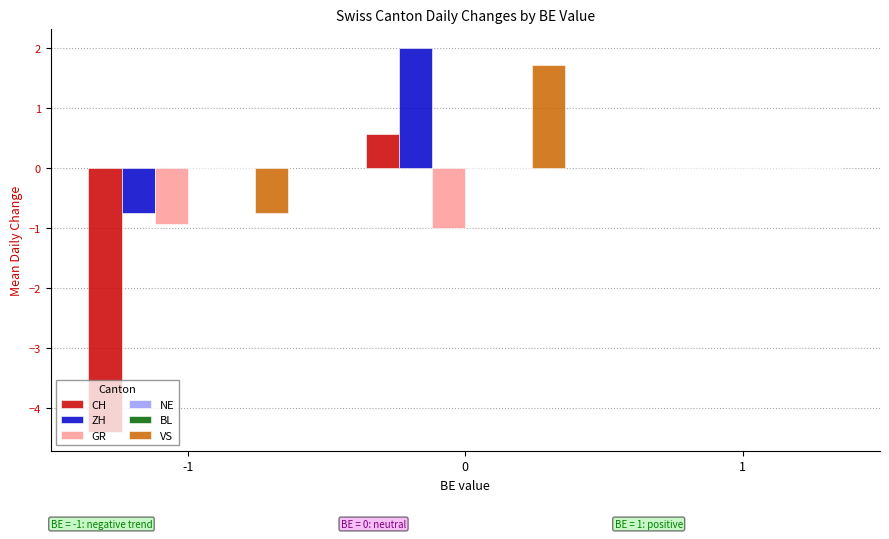

Reading left to right, transcribe all the data shown in this chart.

CH: -1=-4.4	0=0.6	1=0.0
ZH: -1=-0.8	0=2.0	1=0.0
GR: -1=-0.9	0=-1.0	1=0.0
NE: -1=0.0	0=0.0	1=0.0
BL: -1=0.0	0=0.0	1=0.0
VS: -1=-0.8	0=1.7	1=0.0